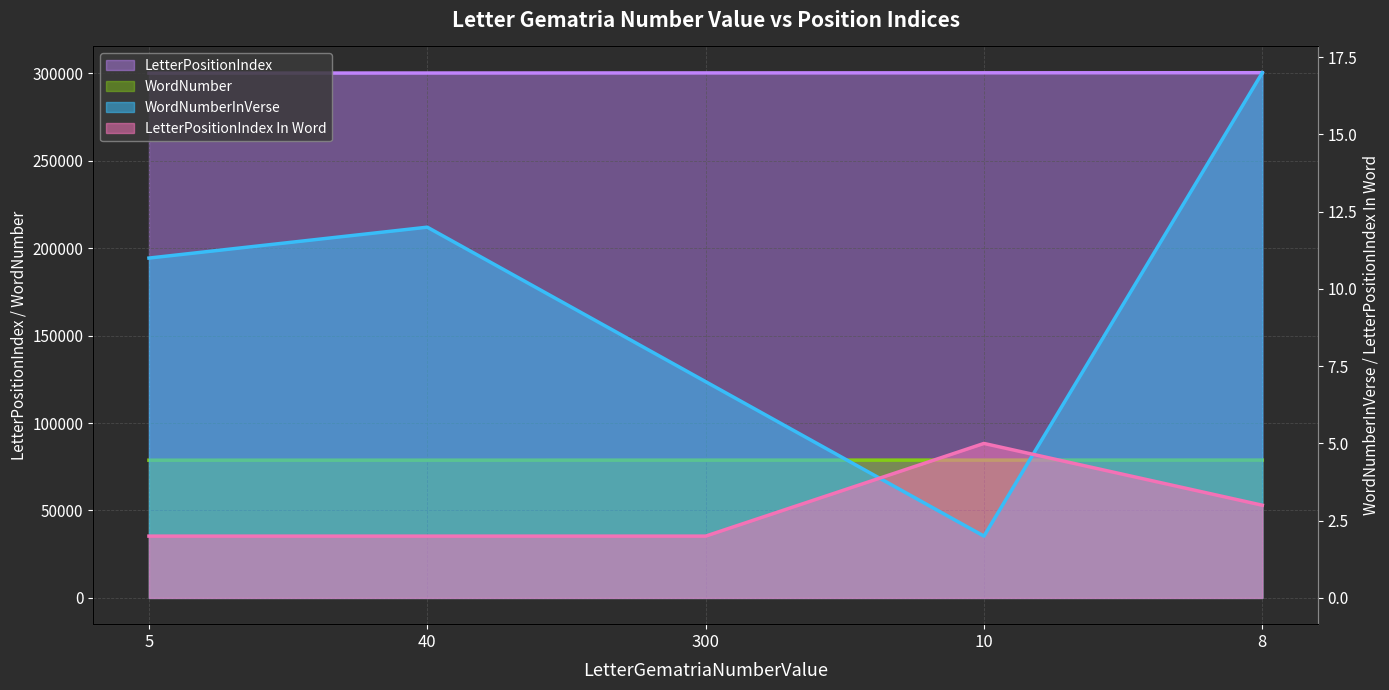

At which category does the chart reach its peak across all series?

8